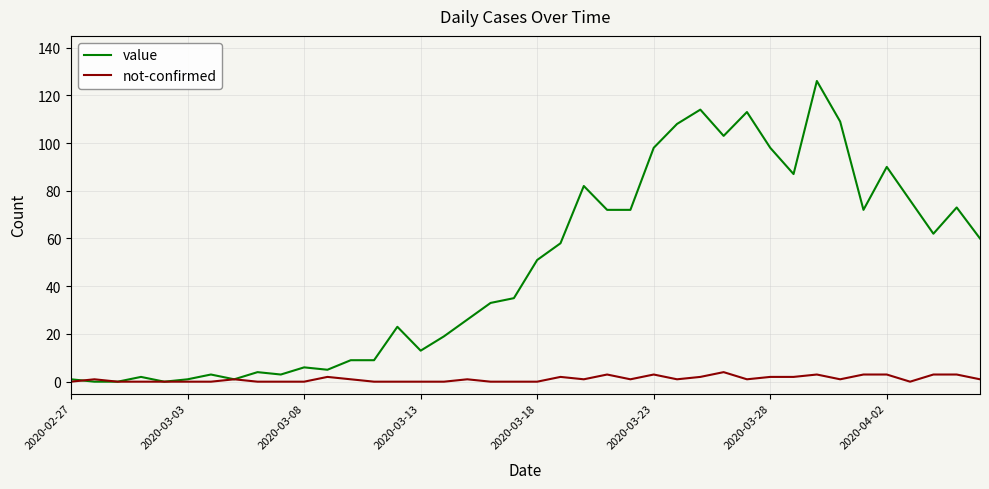

What is the greatest value displayed?

126